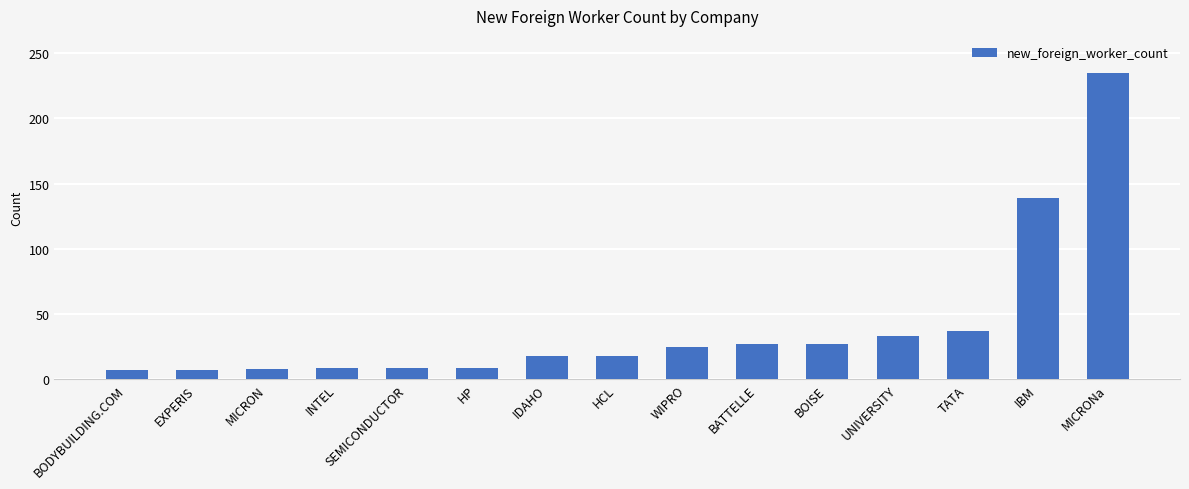

Is it true that the value at BATTELLE is 18?

False